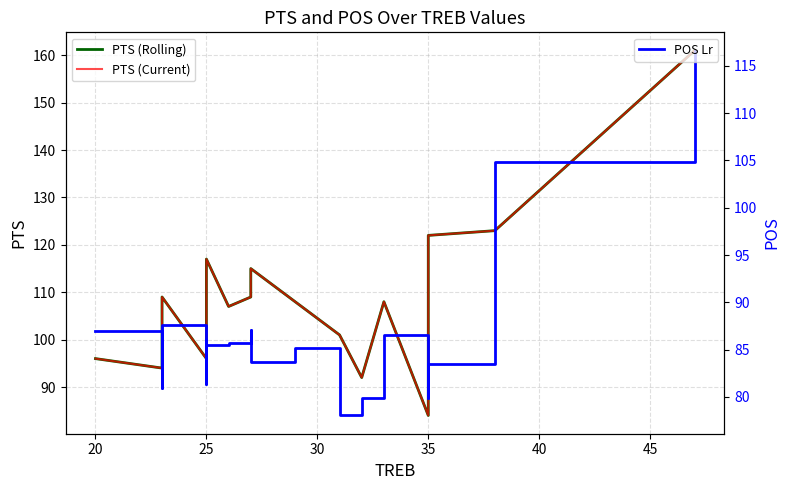

In PTS (Current), how many points are higher than both neighbors (excluding endpoints)?

4